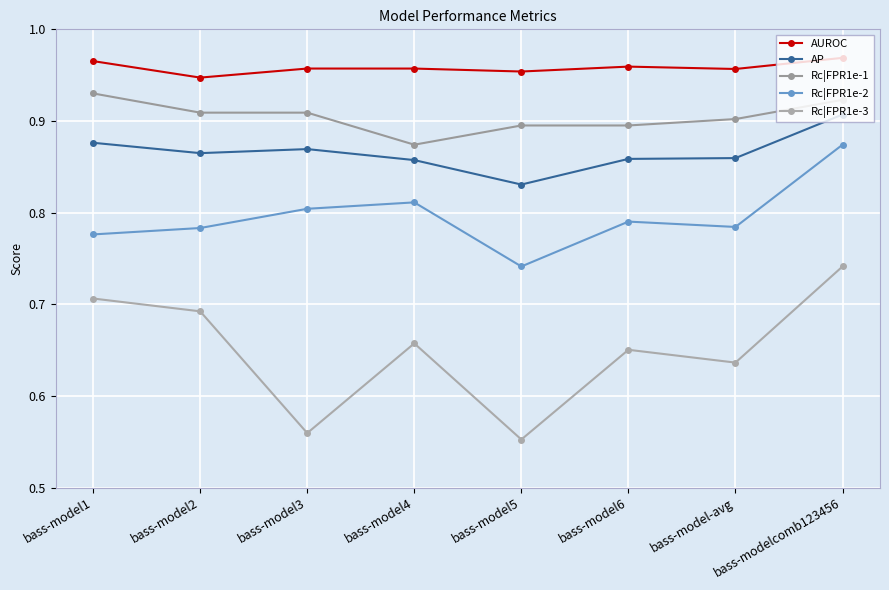

Does the chart have visible grid lines?

Yes